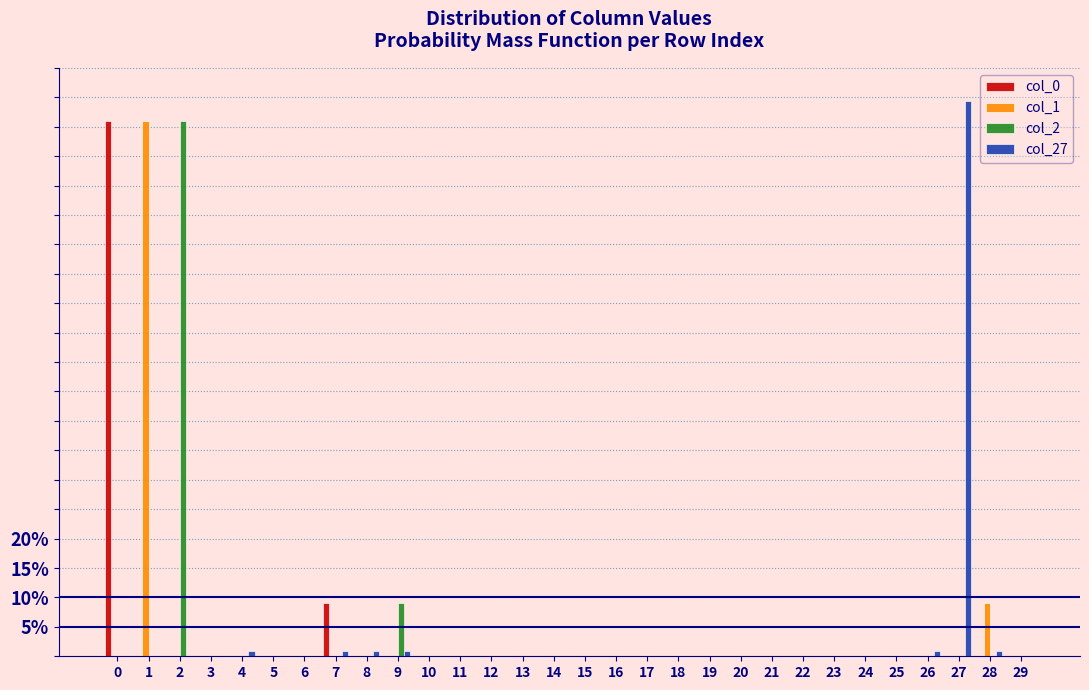

The col_1 series shows 0.0 at 22. True or false?

True